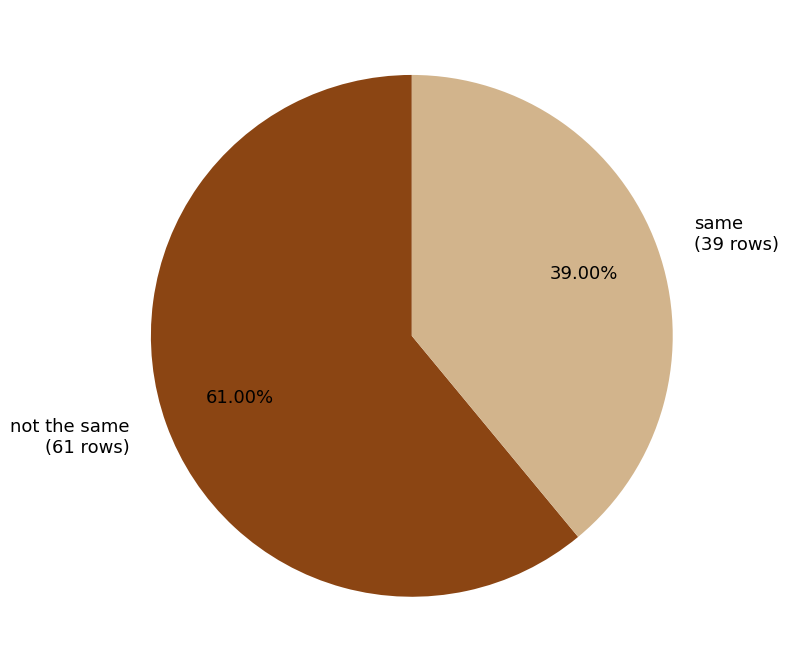

Count the number of slices in the pie.

2